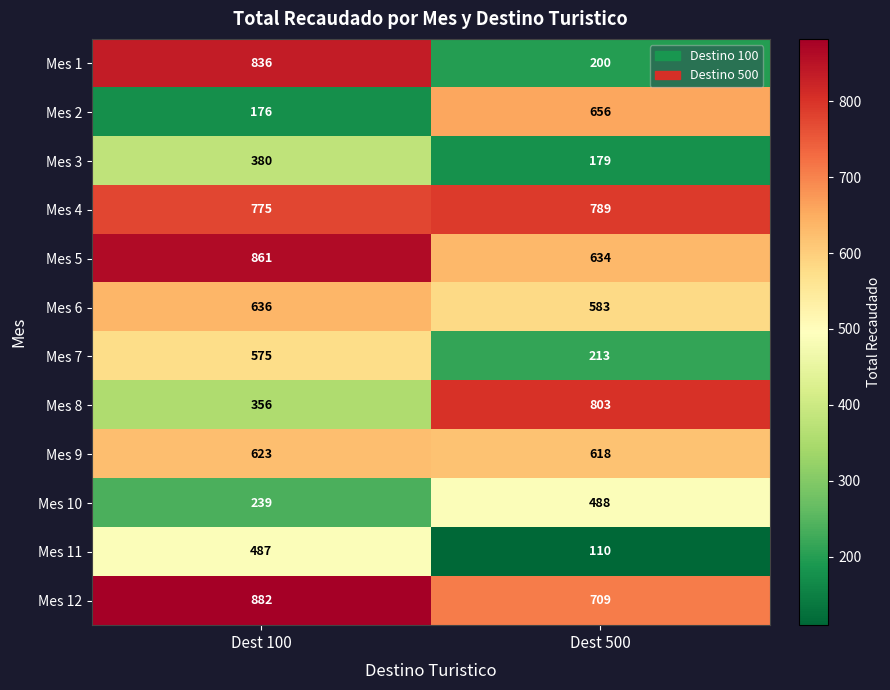

Count the number of categories in the chart.

2